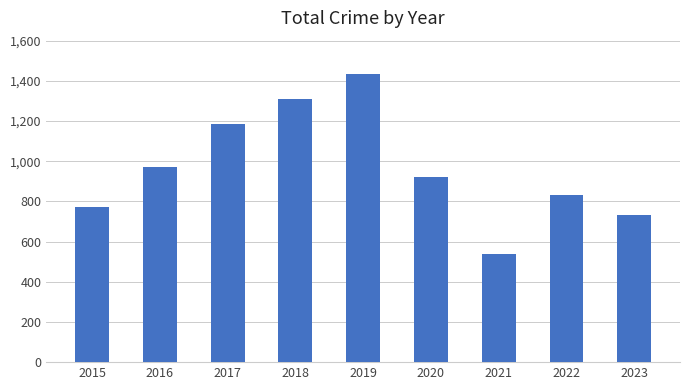

Reading left to right, extract all data points from this chart.

2015=773	2016=972	2017=1183	2018=1308	2019=1434	2020=922	2021=540	2022=833	2023=731